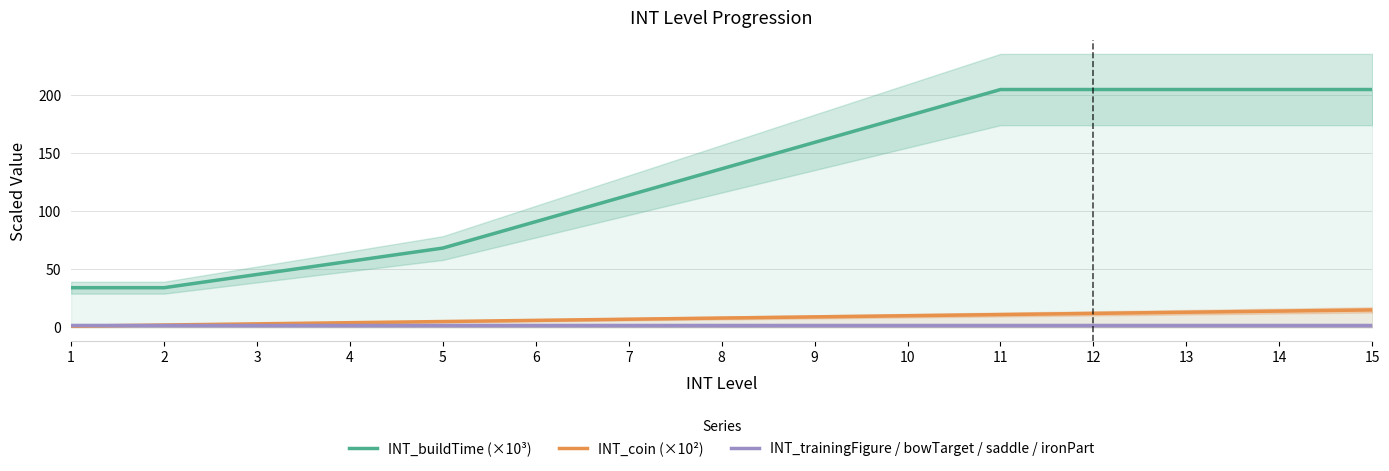

True or false: INT_coin (×10²) has a value of 8.0 at 8.

True